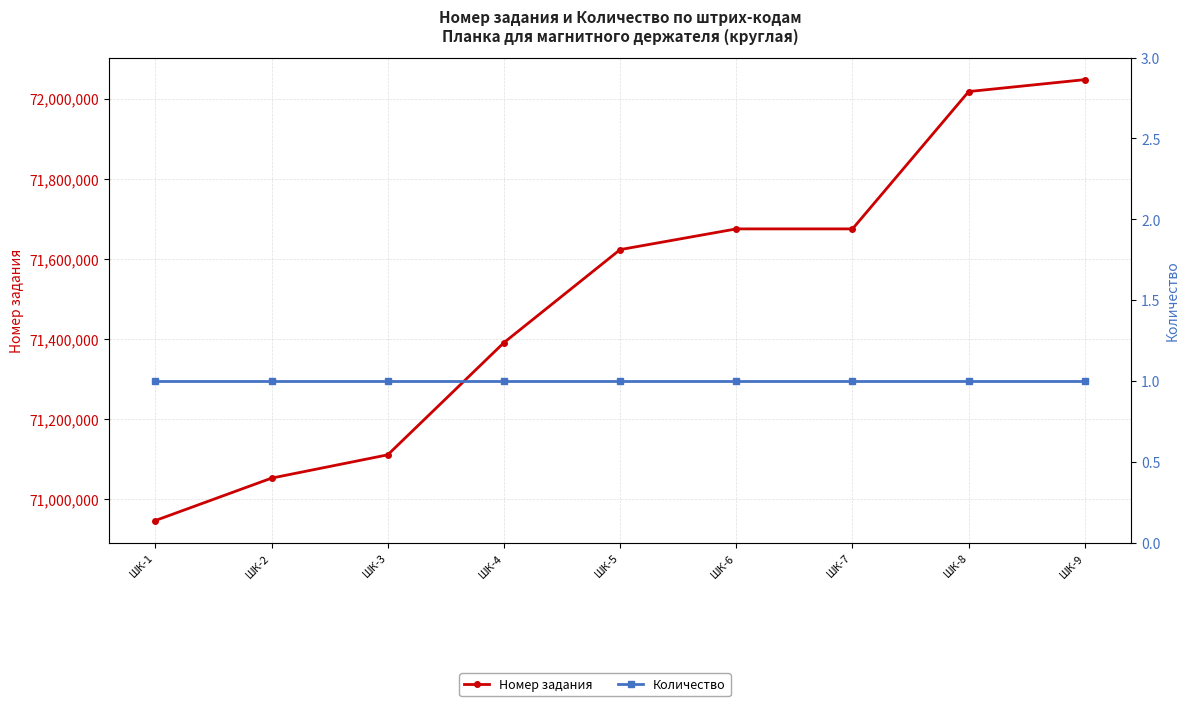

Which label corresponds to the smallest value in the chart?

ШК-1